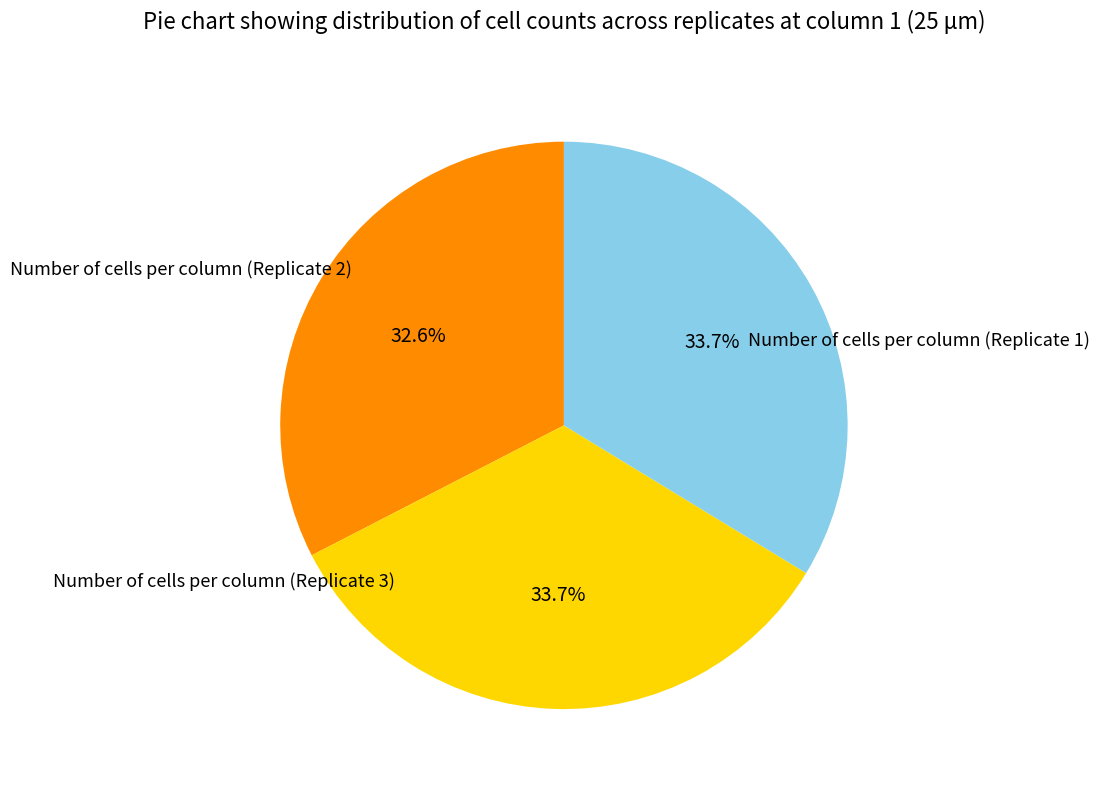

Approximately how many times larger is the value at Number of cells per column (Replicate 3) compared to Number of cells per column (Replicate 1)?

1.0